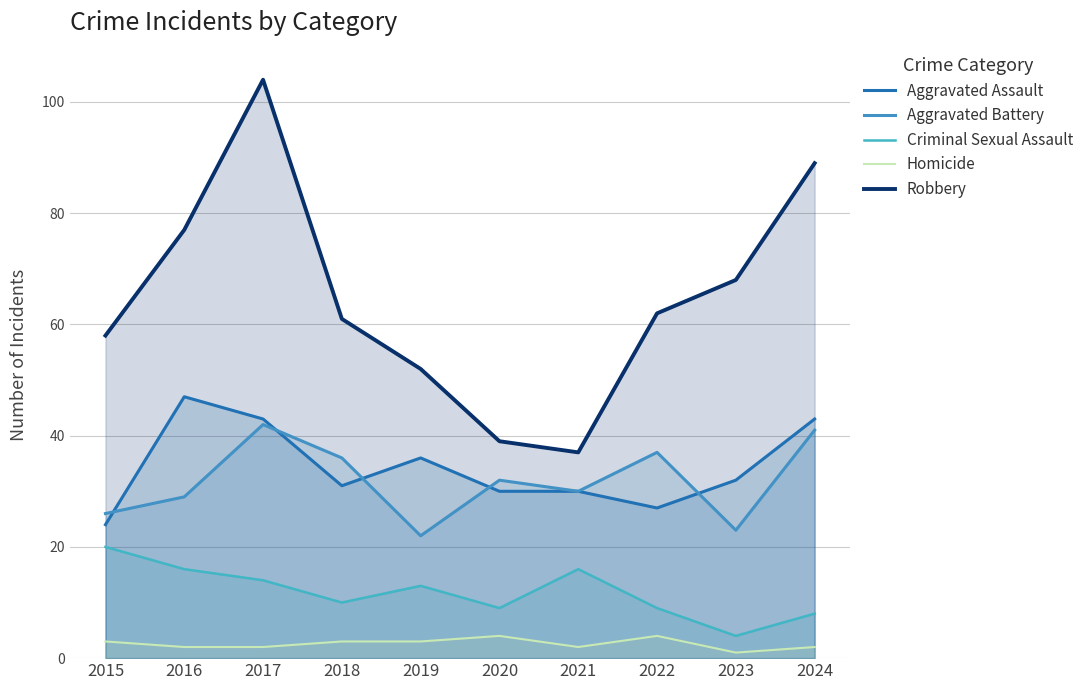

Read the Criminal Sexual Assault value at 2016, to the nearest 10.

20